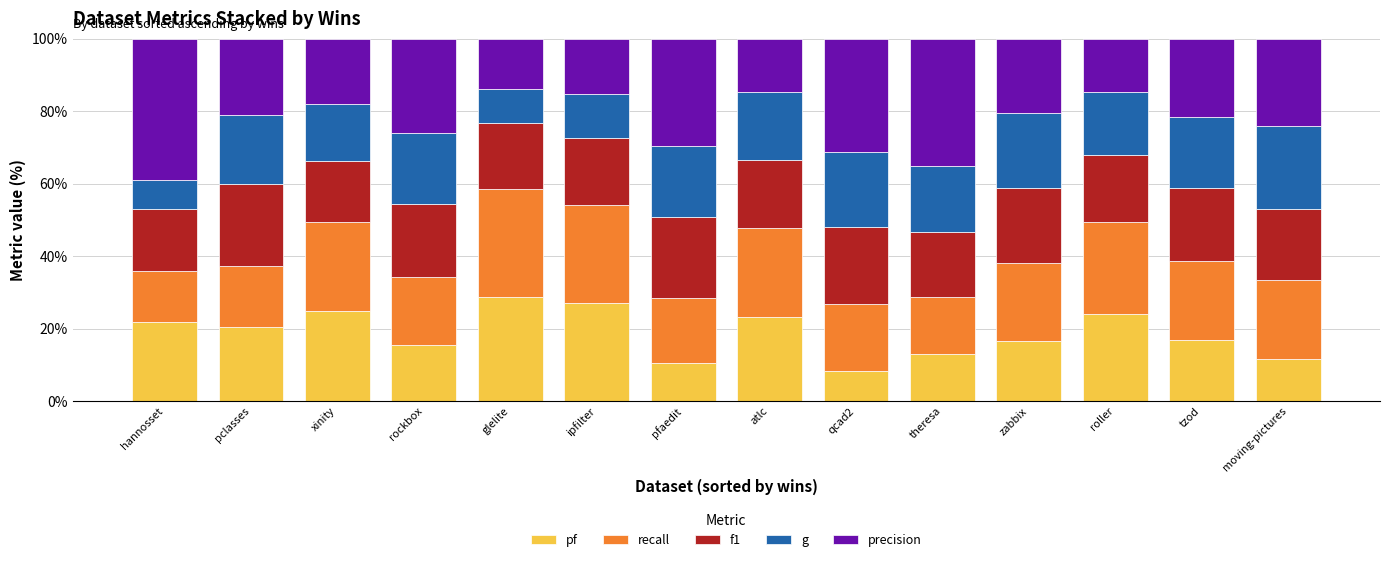

What is the sum of all pf values?

262.3